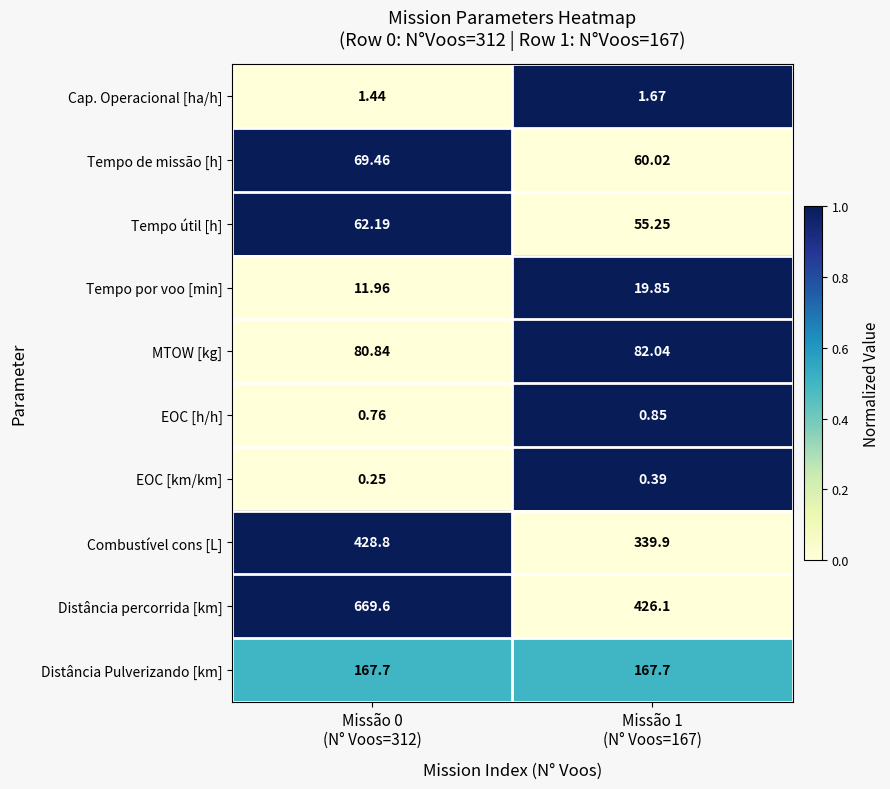

List the series in order of their peak value, lowest first.

EOC [km/km], EOC [h/h], Cap. Operacional [ha/h], Tempo por voo [min], Tempo útil [h], Tempo de missão [h], MTOW [kg], Distância Pulverizando [km], Combustível cons [L], Distância percorrida [km]